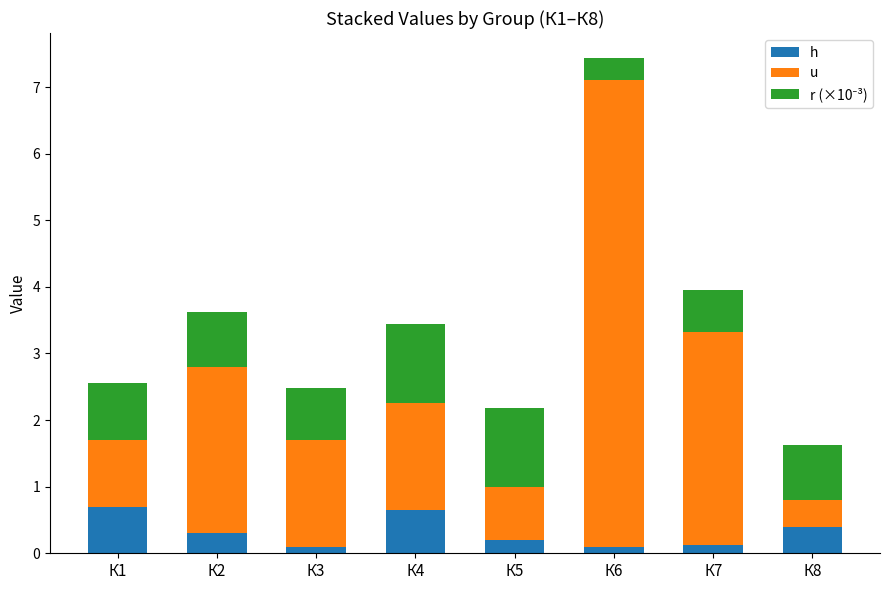

What is the total value across all series at К5?

2.2